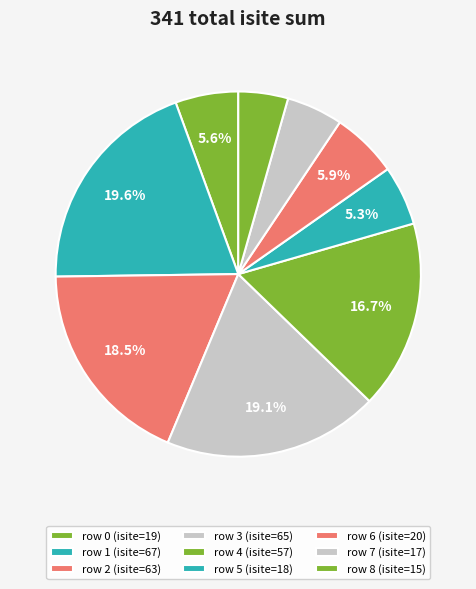

Count the number of slices in the pie.

9